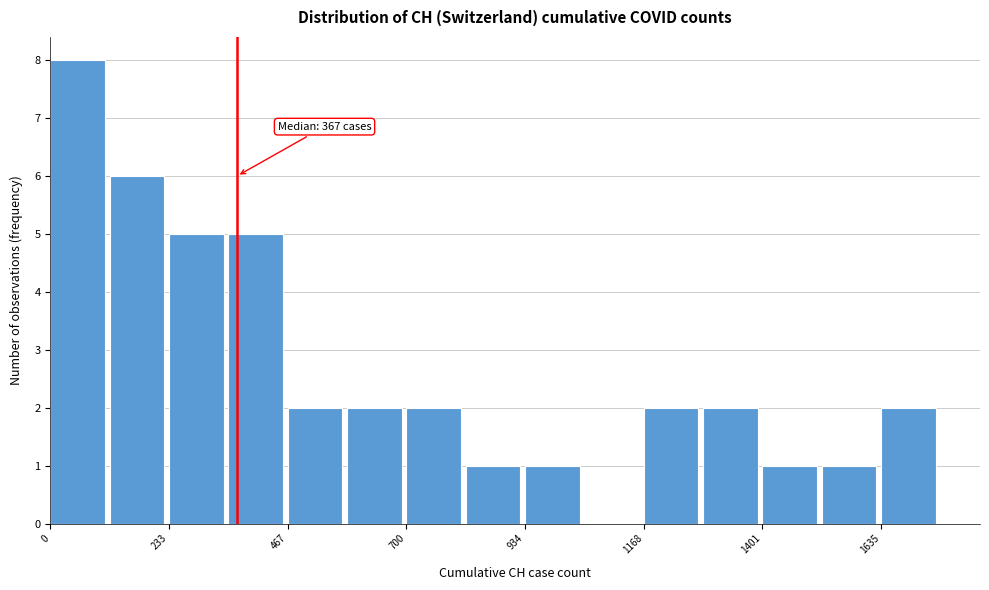

Around what value on the x-axis is the tallest bar? Give the approximate position of its centre, as read against the axis.

50